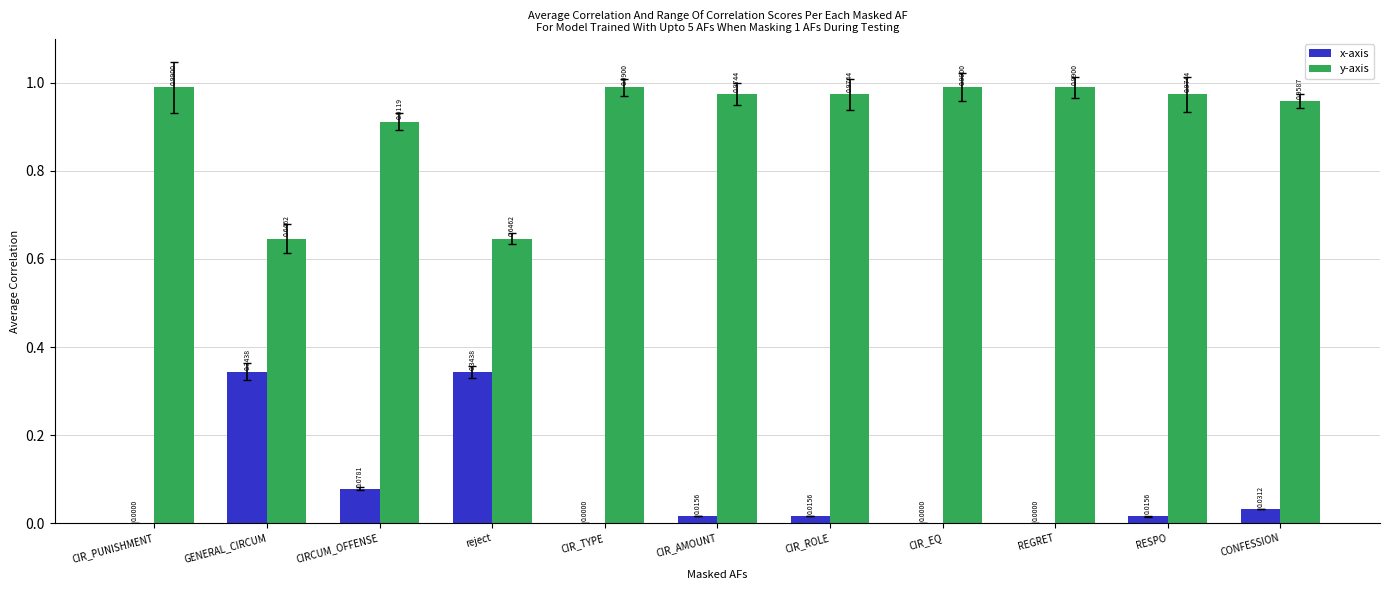

Count the number of categories in the chart.

11